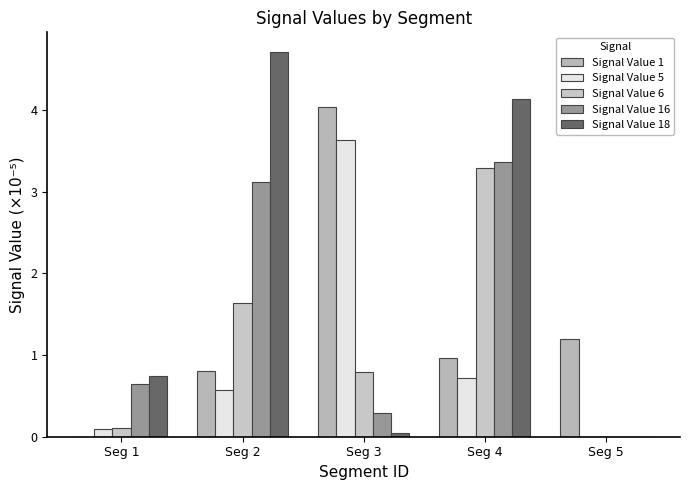

Where is Signal Value 1 nearest to the value 2?

Seg 5